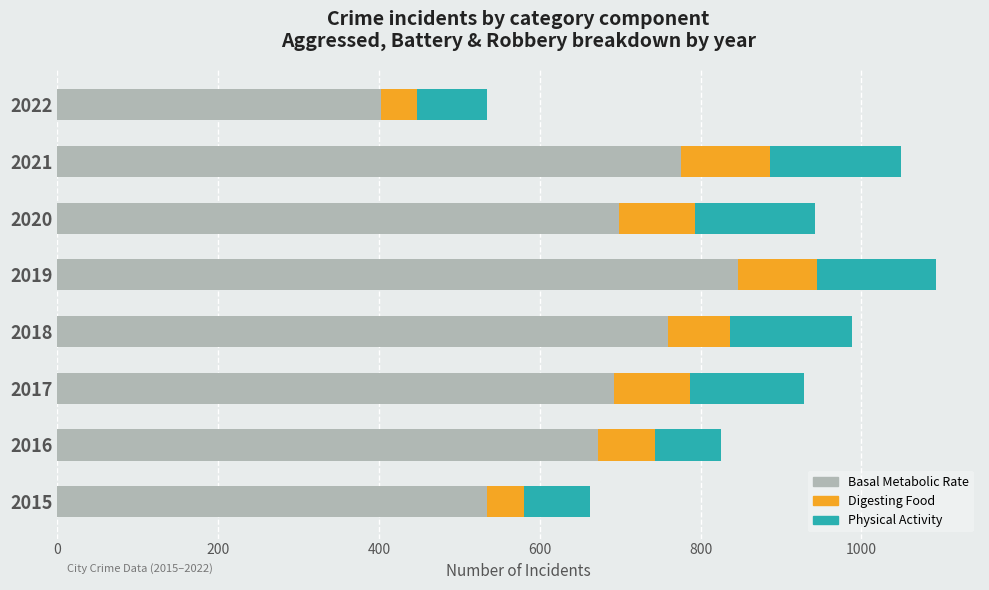

What is the minimum value for Basal Metabolic Rate?

403